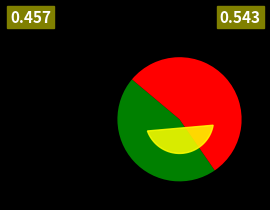

What portion of the pie excludes 1?

45.7%